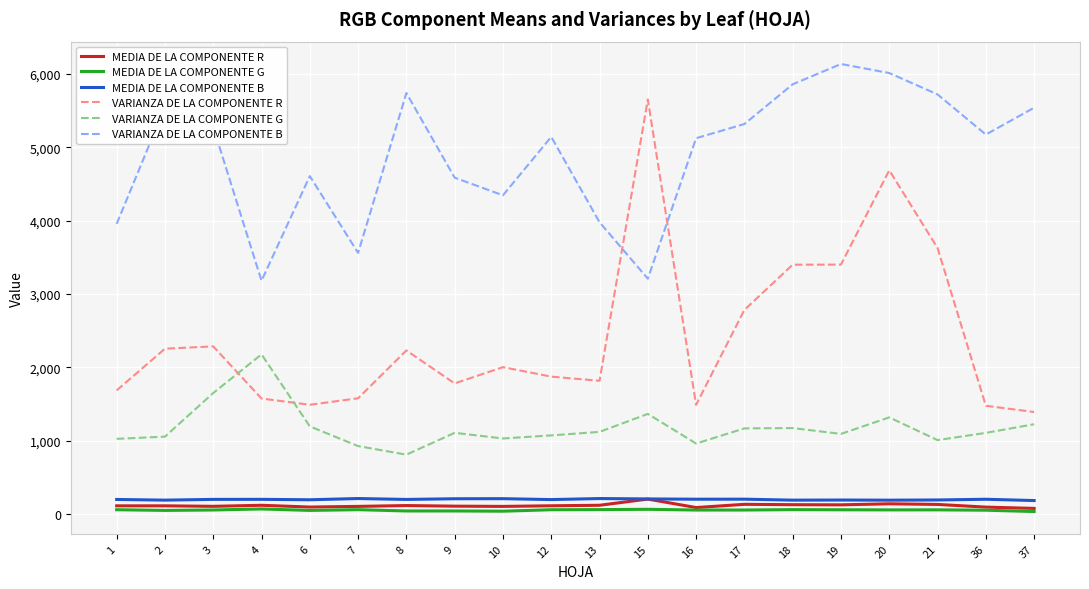

What is the sum of all VARIANZA DE LA COMPONENTE G values?

23596.6